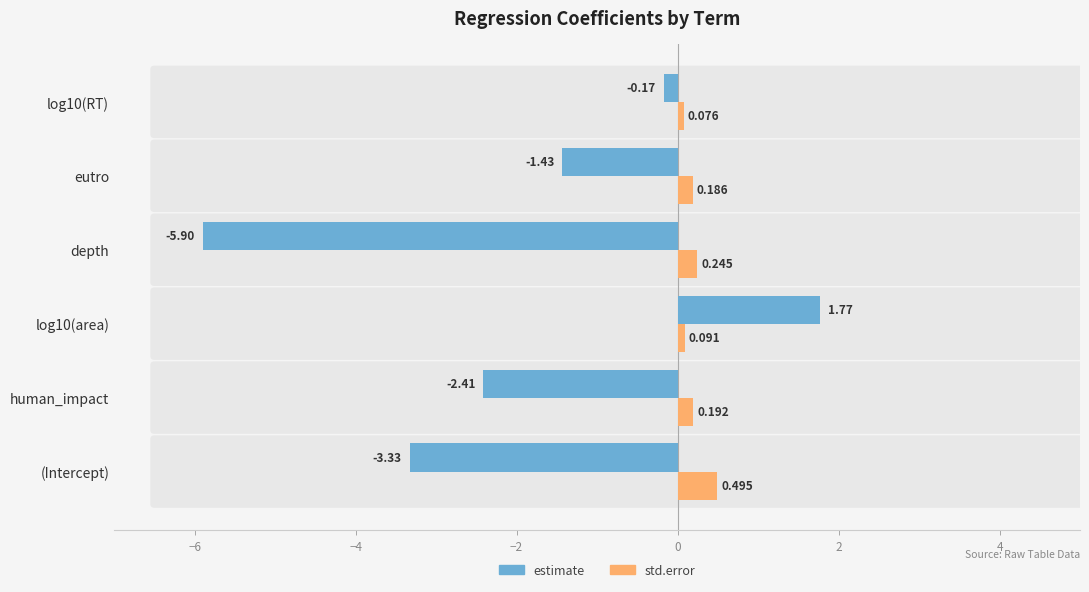

Rank the series by their maximum value, from lowest to highest.

std.error, estimate